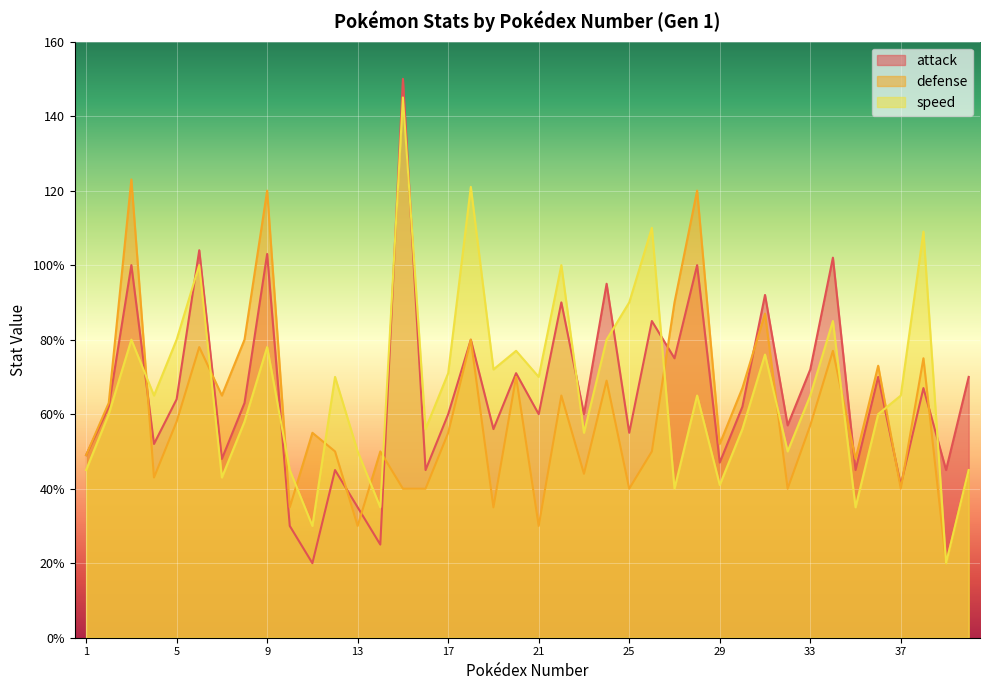

At how many categories does at least one series exceed 88?

14